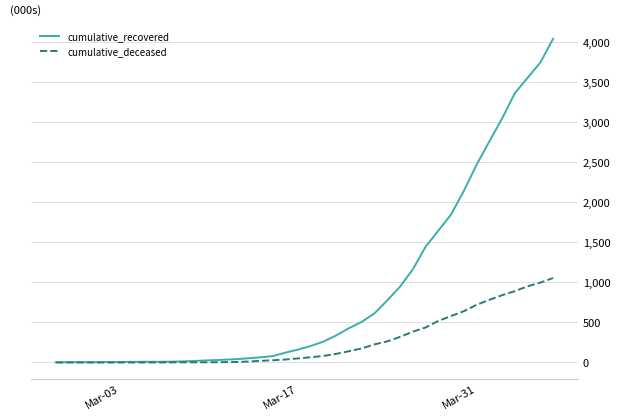

How many values in the cumulative_recovered series are below 207?

20